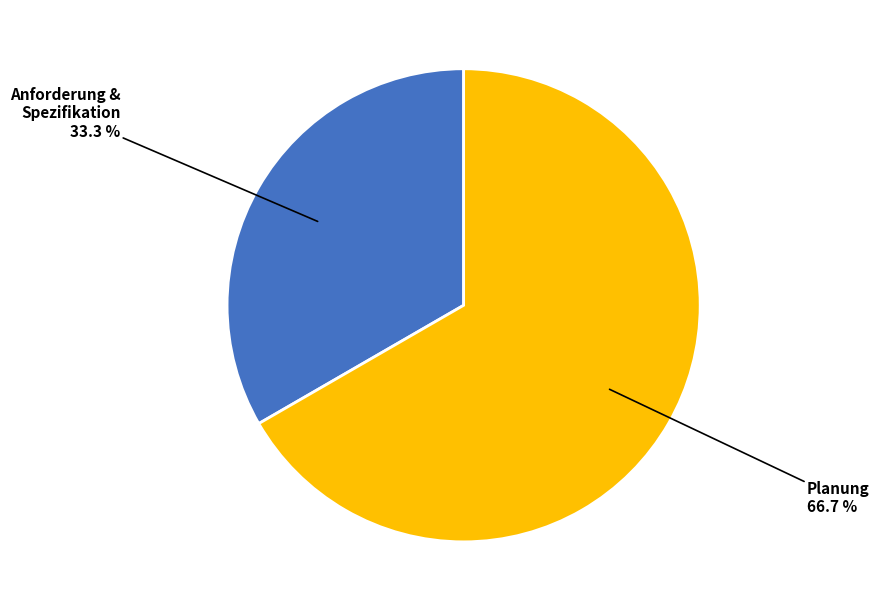

Does any single category account for the majority?

Yes